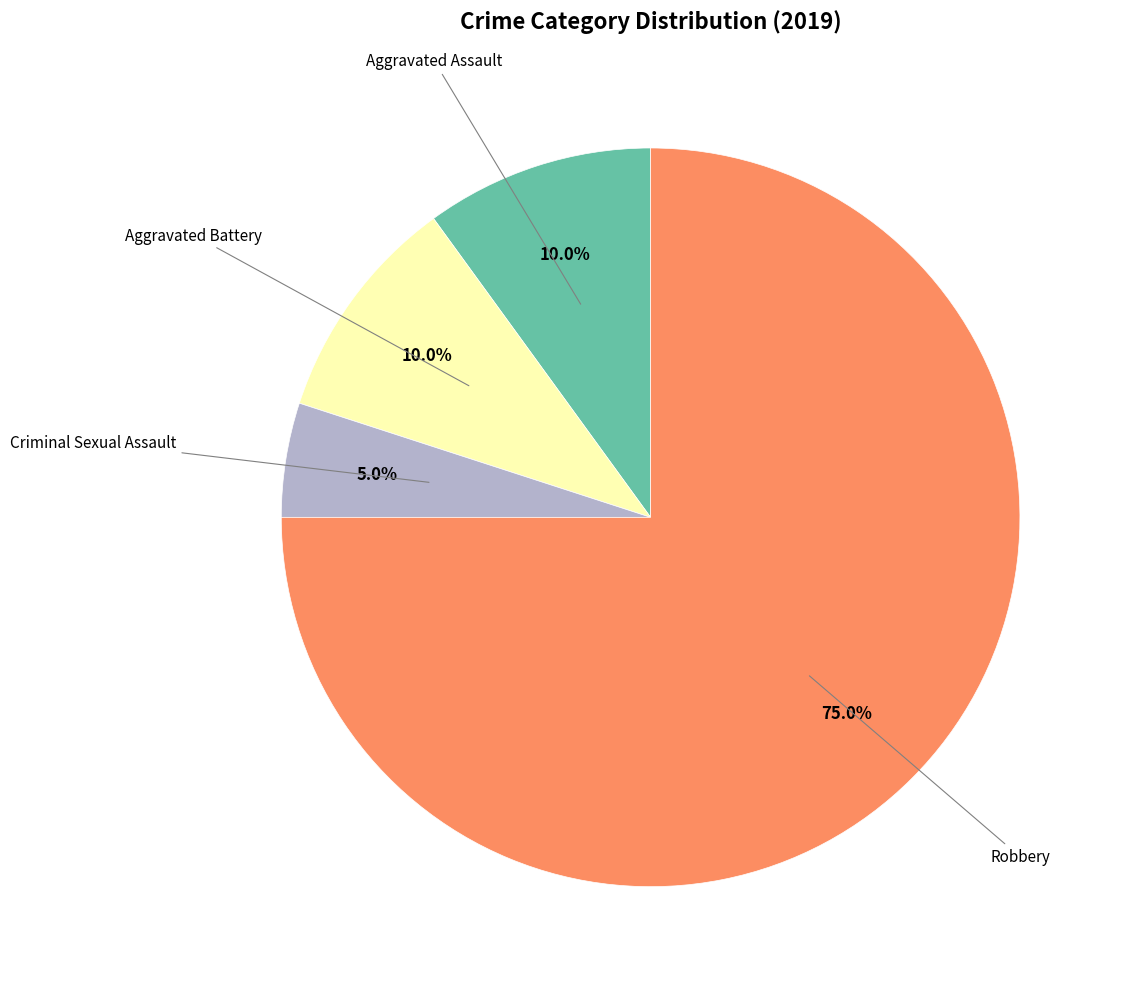

Does any single category account for the majority?

Yes